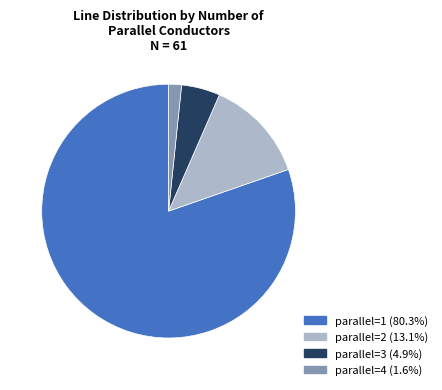

Is there a majority slice in this chart?

Yes